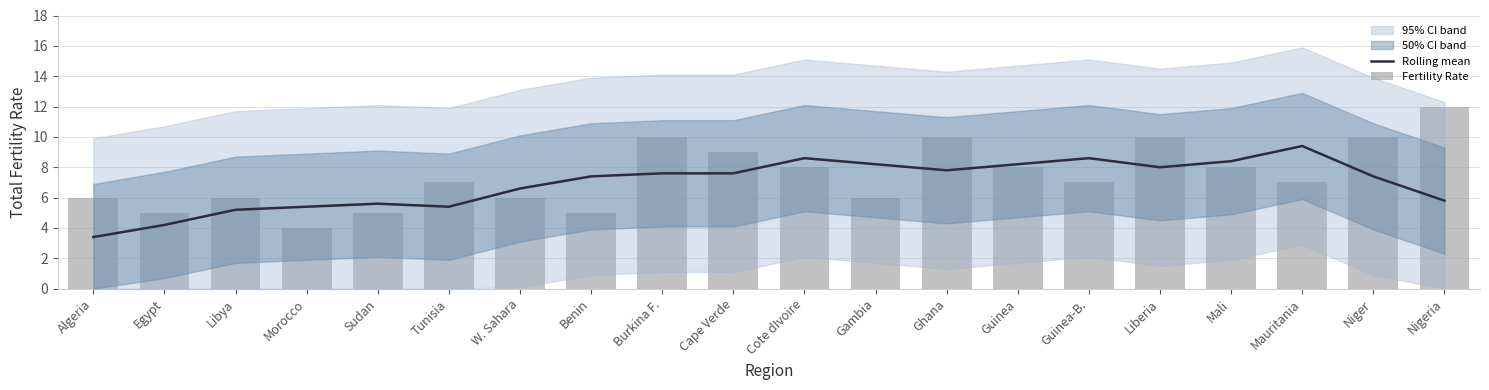

Reading left to right, extract all data points from this chart.

Rolling mean: 3.4	4.2	5.2	5.4	5.6	5.4	6.6	7.4	7.6	7.6	8.6	8.2	7.8	8.2	8.6	8.0	8.4	9.4	7.4	5.8
Fertility Rate: 6.0	5.0	6.0	4.0	5.0	7.0	6.0	5.0	10.0	9.0	8.0	6.0	10.0	8.0	7.0	10.0	8.0	7.0	10.0	12.0